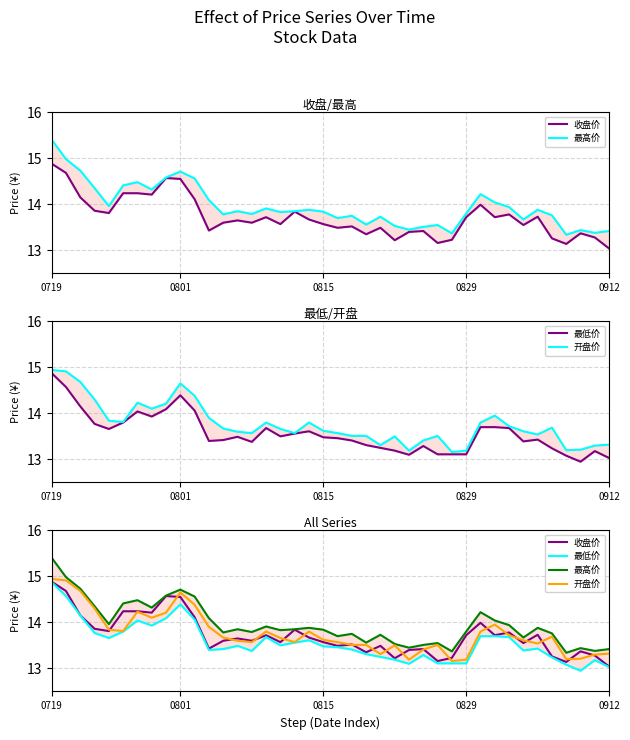

Reading left to right, extract all data points from this chart.

收盘价: 14.9	14.7	14.2	13.9	13.8	14.2	14.2	14.2	14.6	14.6	14.1	13.4	13.6	13.7	13.6	13.7	13.6	13.8	13.7	13.6	13.5	13.5	13.3	13.5	13.2	13.4	13.4	13.2	13.2	13.7	14.0	13.7	13.8	13.6	13.7	13.3	13.1	13.4	13.3	13.0
最高价: 15.4	15.0	14.7	14.3	14.0	14.4	14.5	14.3	14.6	14.7	14.6	14.1	13.8	13.8	13.8	13.9	13.8	13.8	13.9	13.8	13.7	13.8	13.6	13.7	13.5	13.4	13.5	13.6	13.4	13.8	14.2	14.0	13.9	13.7	13.9	13.8	13.3	13.4	13.4	13.4
最低价: 14.9	14.6	14.2	13.8	13.7	13.8	14.0	13.9	14.1	14.4	14.1	13.4	13.4	13.5	13.4	13.7	13.5	13.6	13.6	13.5	13.5	13.4	13.3	13.2	13.2	13.1	13.3	13.1	13.1	13.1	13.7	13.7	13.7	13.4	13.4	13.2	13.1	12.9	13.2	13.0
开盘价: 14.9	14.9	14.7	14.3	13.8	13.8	14.2	14.1	14.2	14.7	14.4	13.9	13.7	13.6	13.6	13.8	13.7	13.6	13.8	13.6	13.6	13.5	13.5	13.3	13.5	13.2	13.4	13.5	13.2	13.2	13.8	13.9	13.7	13.6	13.5	13.7	13.2	13.2	13.3	13.3